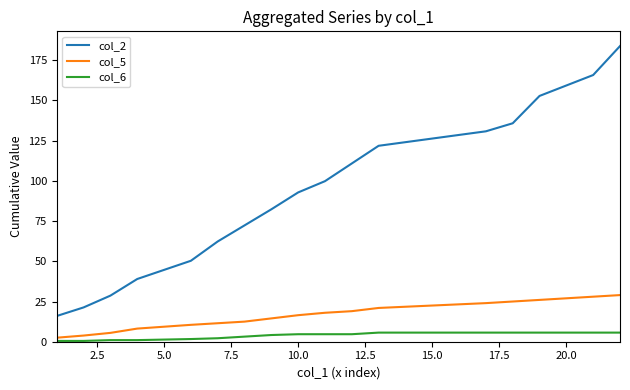

What is the difference between the maximum and minimum values in the col_6 series?

5.2